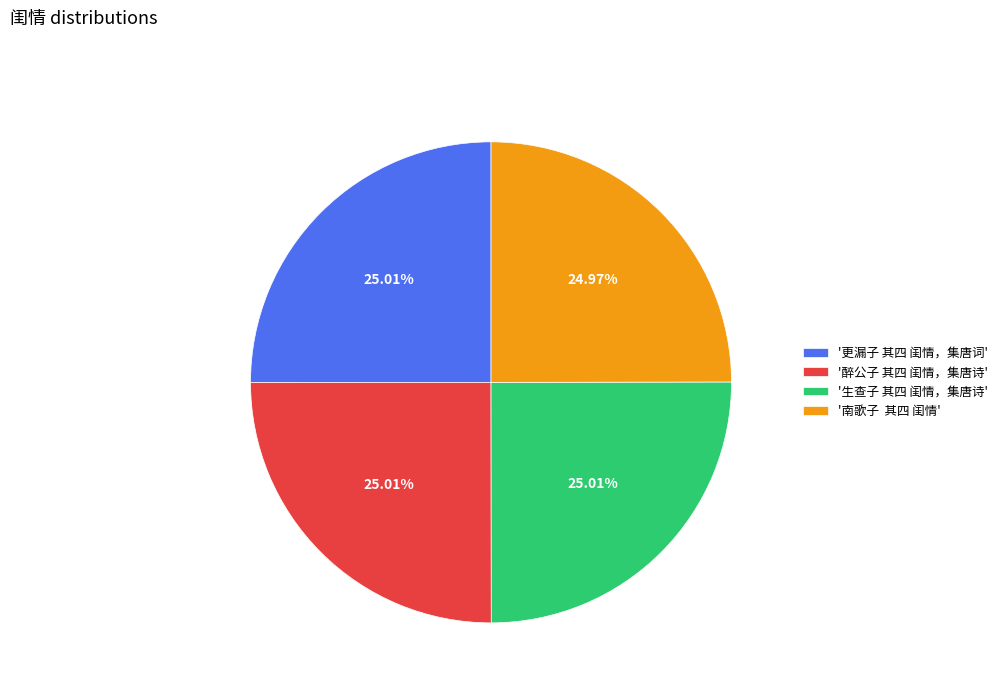

How many slices are in this pie chart?

4